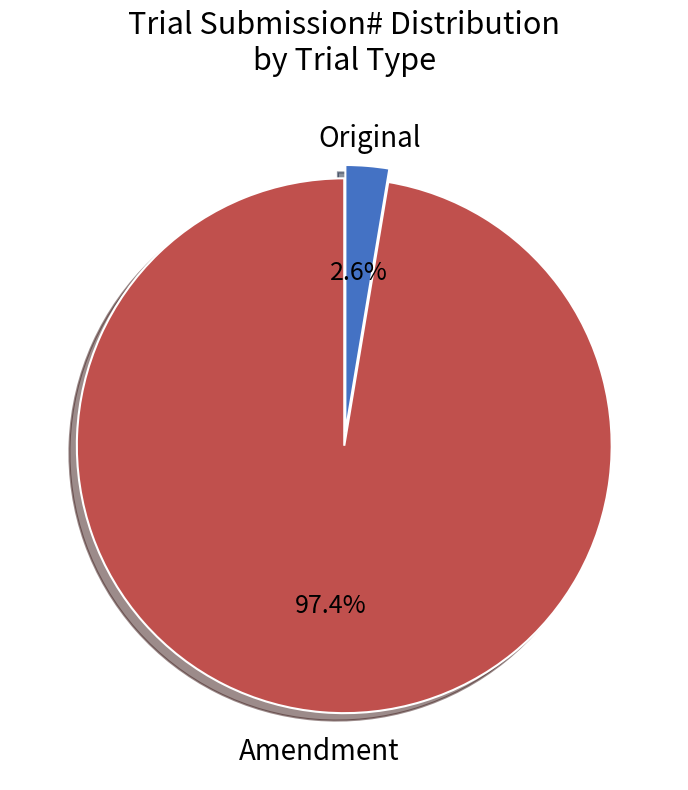

Which has a higher value, Amendment or Original?

Amendment